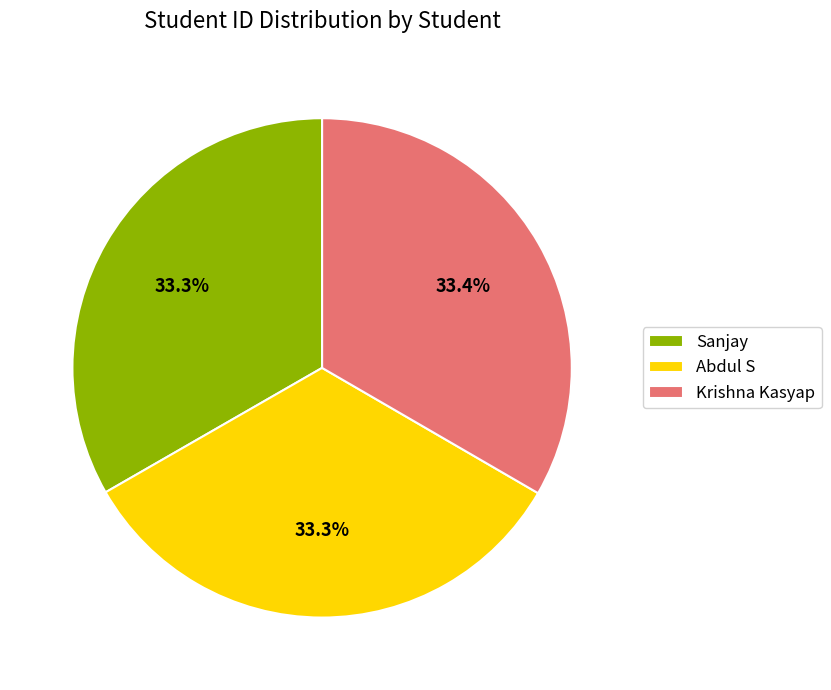

Is Sanjay the majority of the pie?

No